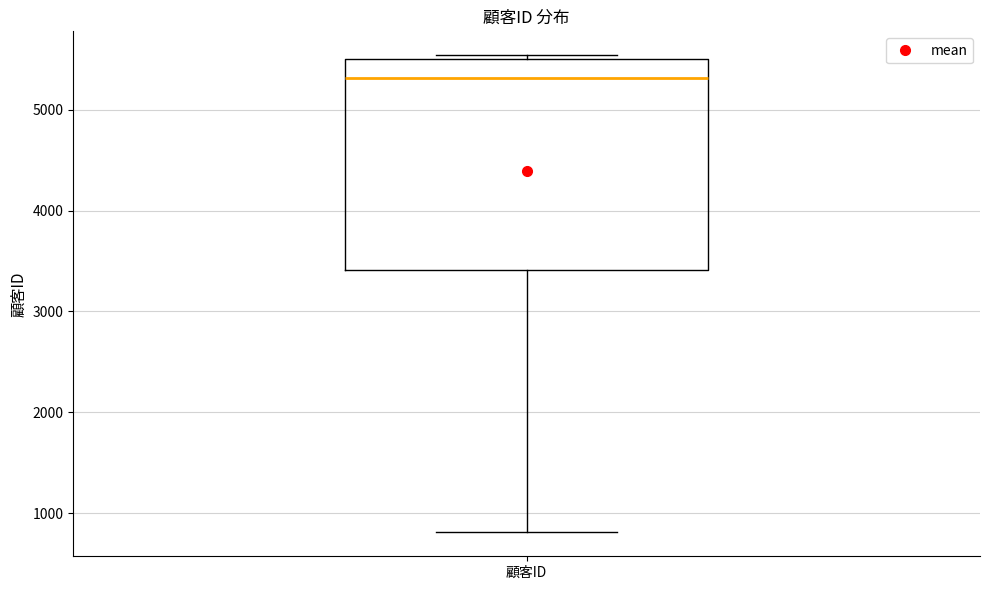

Where is the lower edge of the box for 顧客ID on the y-axis? The values are not printed on the chart, so give them approximately, as read against the axis.

3400